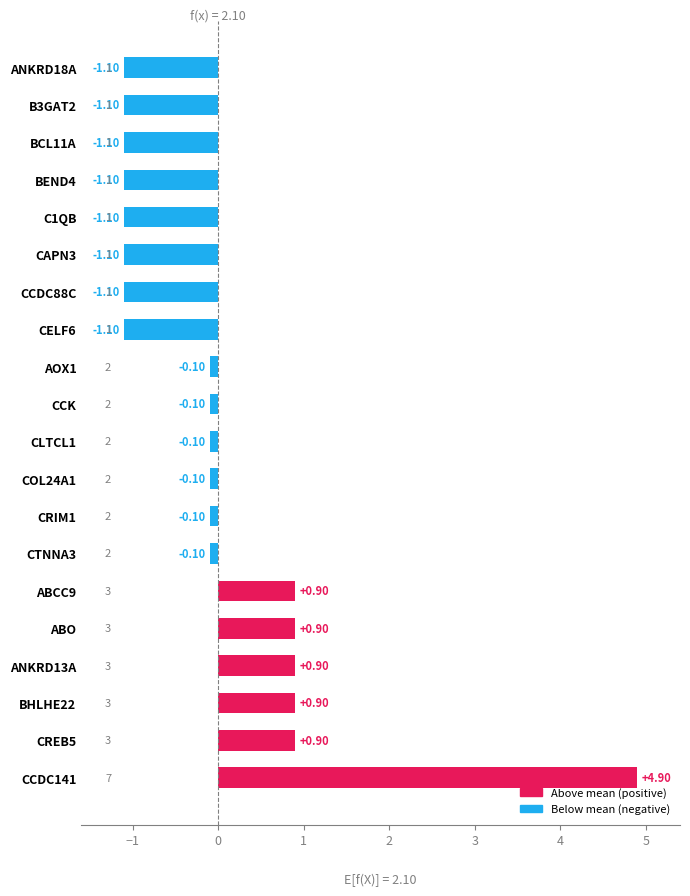

Between ANKRD13A and AOX1, which is larger?

ANKRD13A